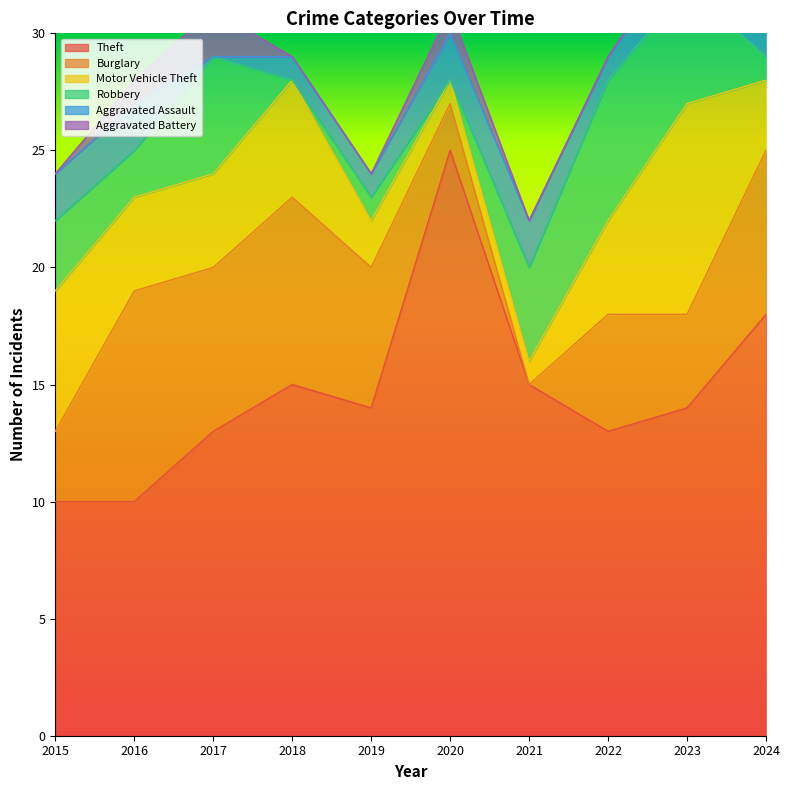

At which label does Burglary reach its peak?

2016